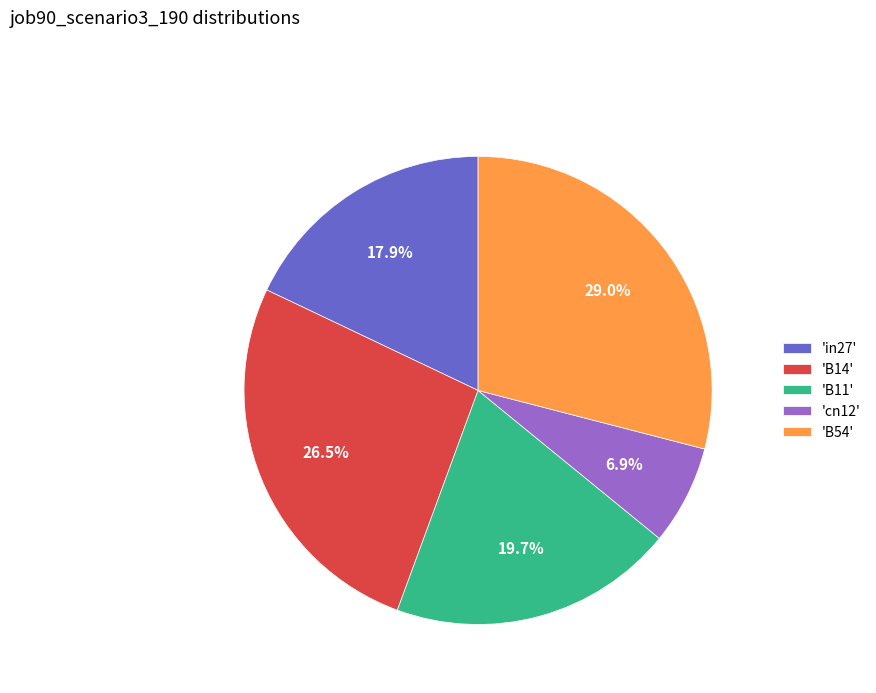

Which category has the smallest portion of the pie?

'cn12'